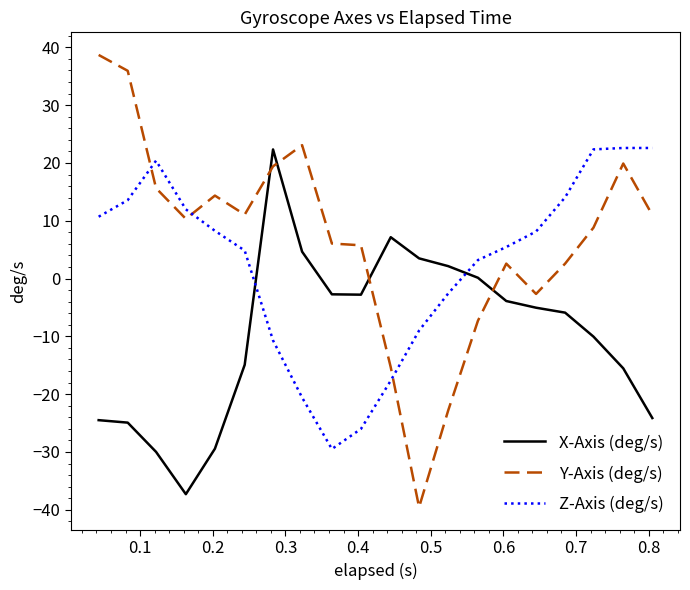

What is the highest value of the X-Axis (deg/s) series?

22.3